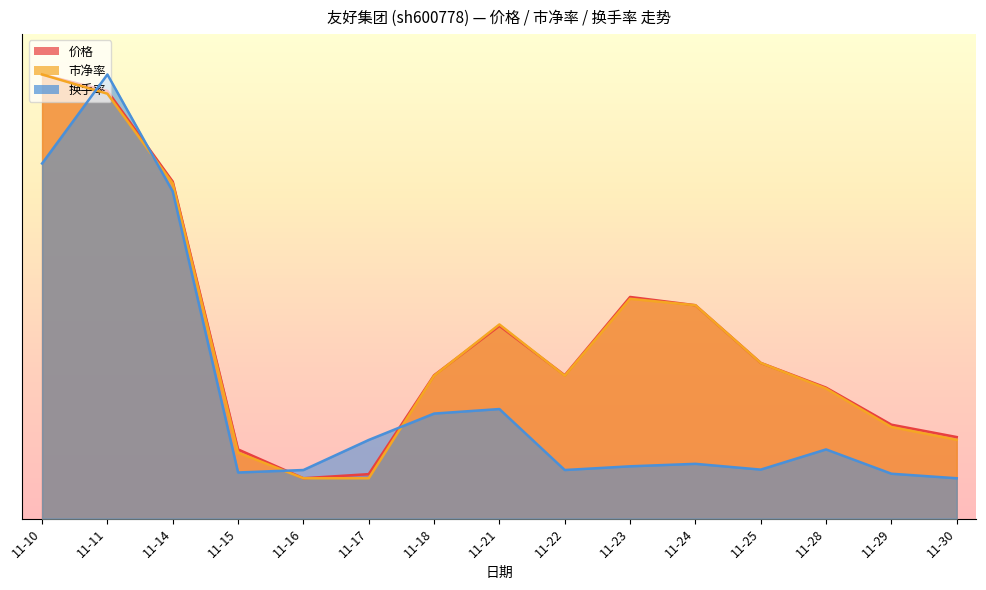

How many times do 价格 and 换手率 cross each other?

4